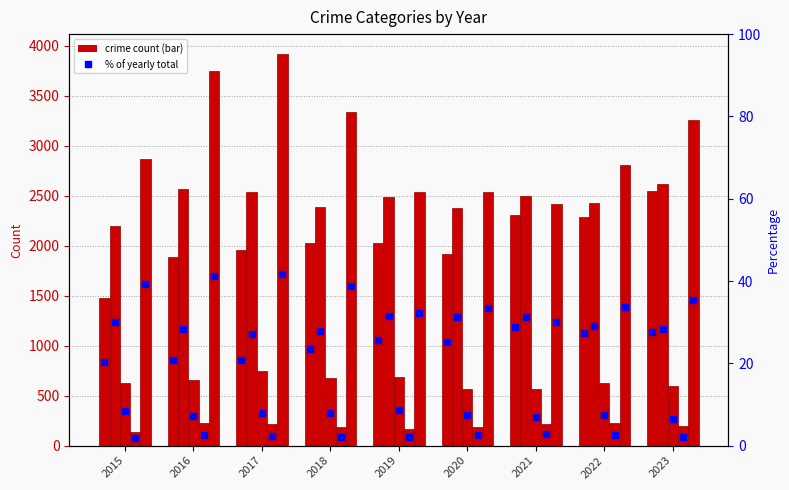

At which label does Aggravated Assault % reach its minimum?

2015